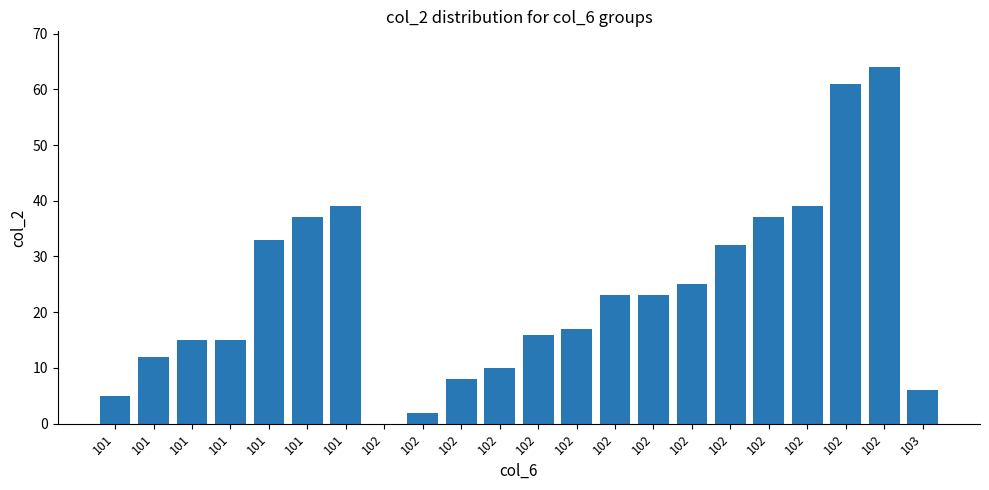

Are the bars horizontal?

No